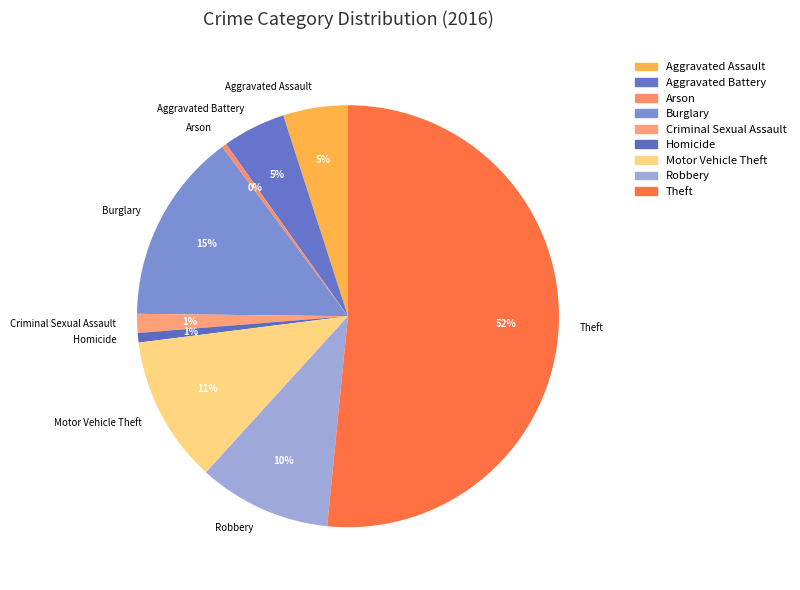

Does any single category account for the majority?

Yes